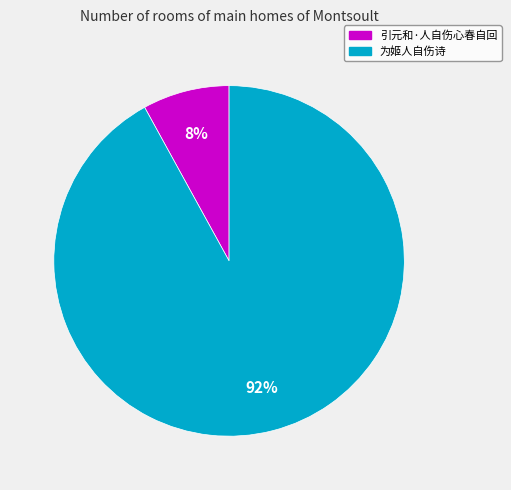

True or false: 为姬人自伤诗 accounts for 92% of the total.

True